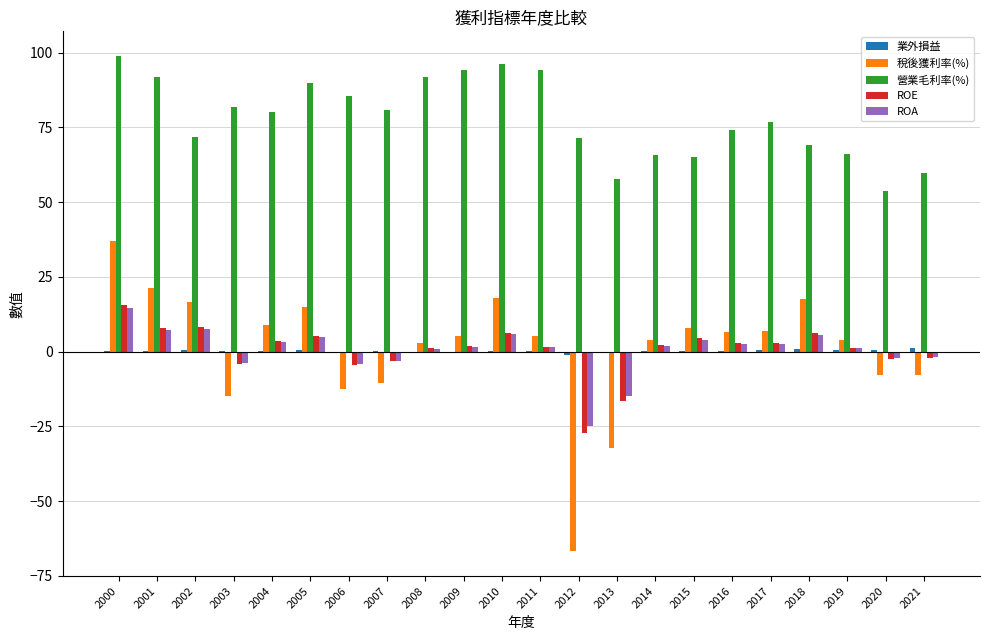

What is the average value of the 稅後獲利率(%) series?

1.1